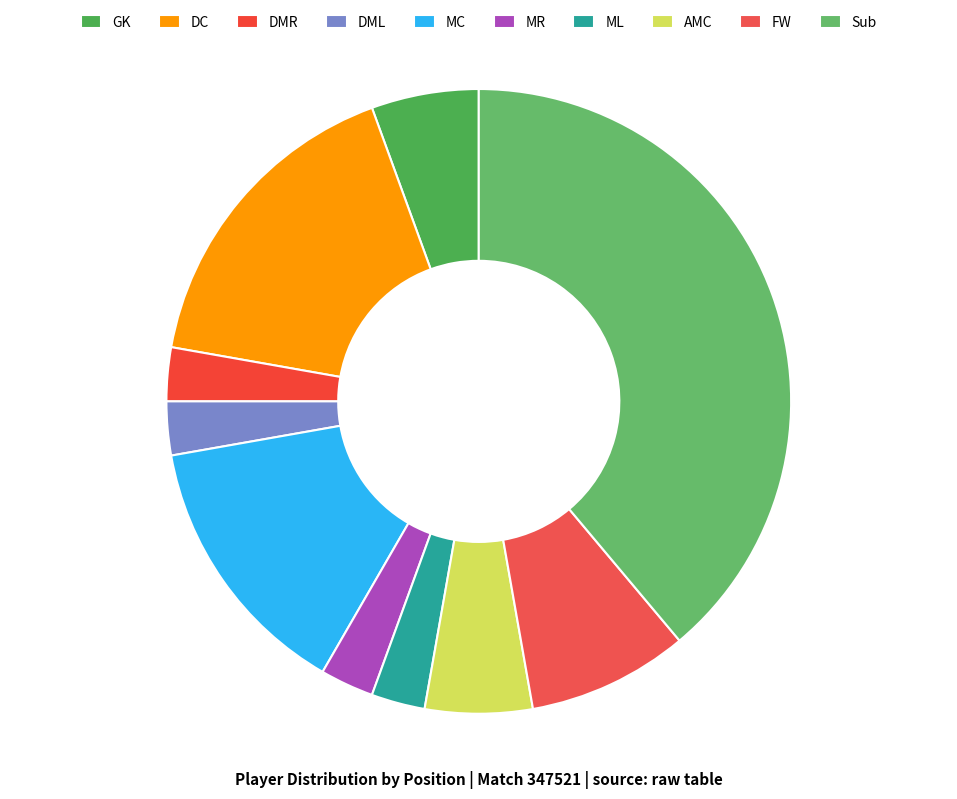

Between ML and MC, which is larger?

MC